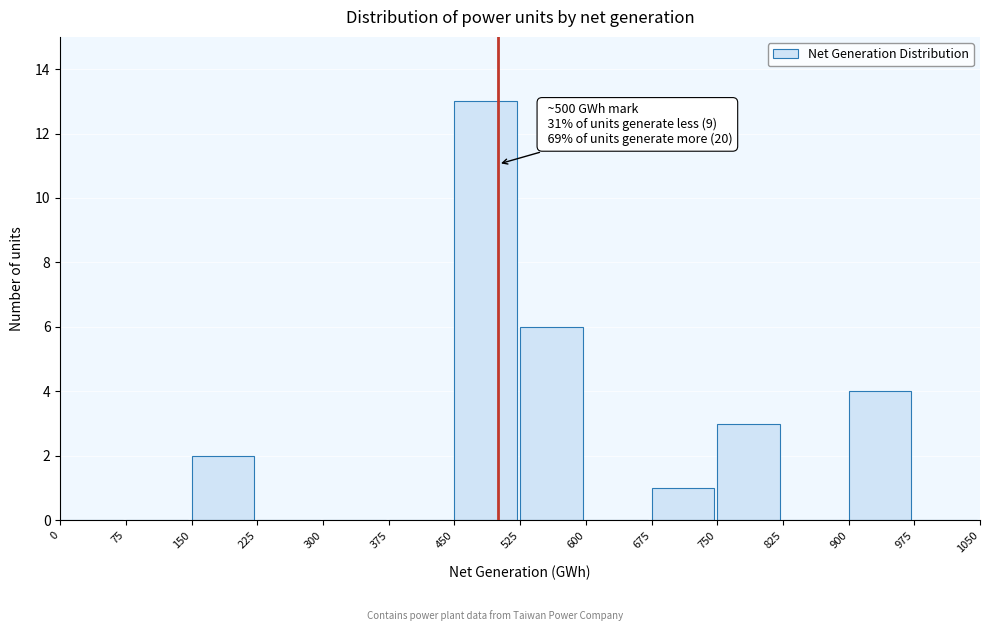

Over which range of the x-axis is the bar tallest?

450 to 525